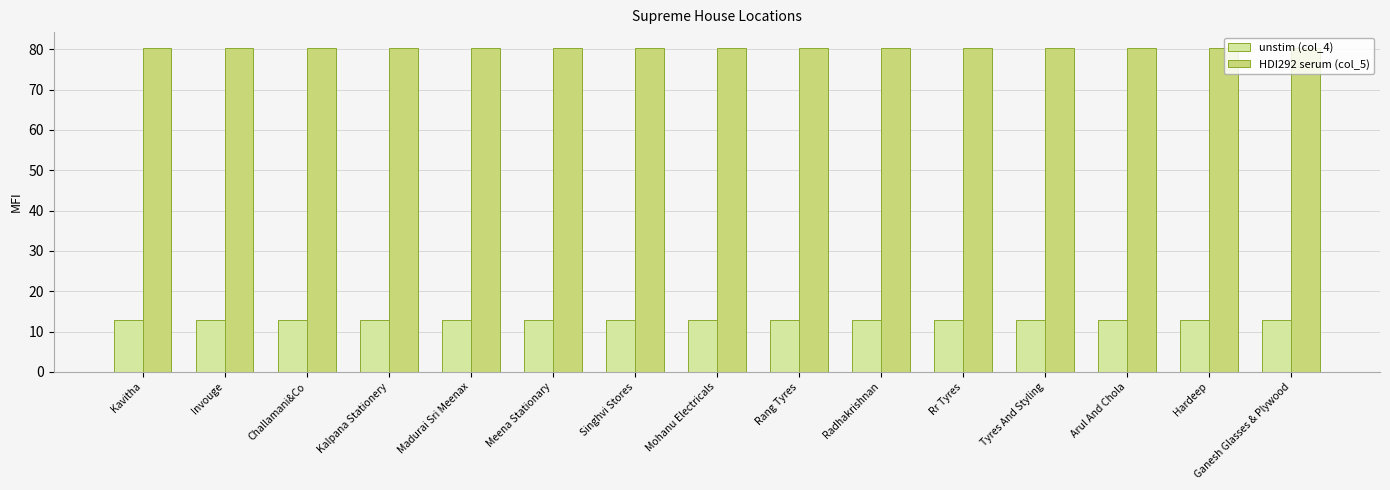

What are all the series names shown in the legend?

unstim (col_4), HDI292 serum (col_5)